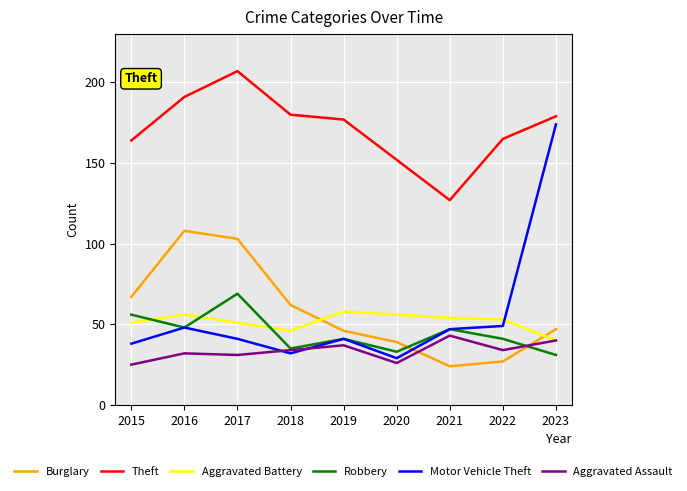

What is the minimum value shown in the chart?

24